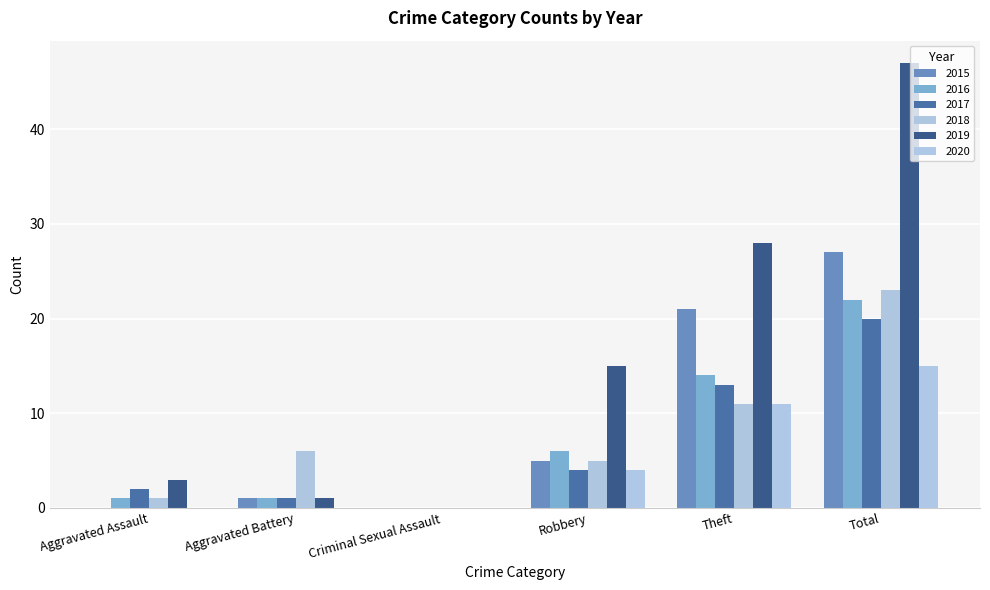

What position from the right is Theft?

2